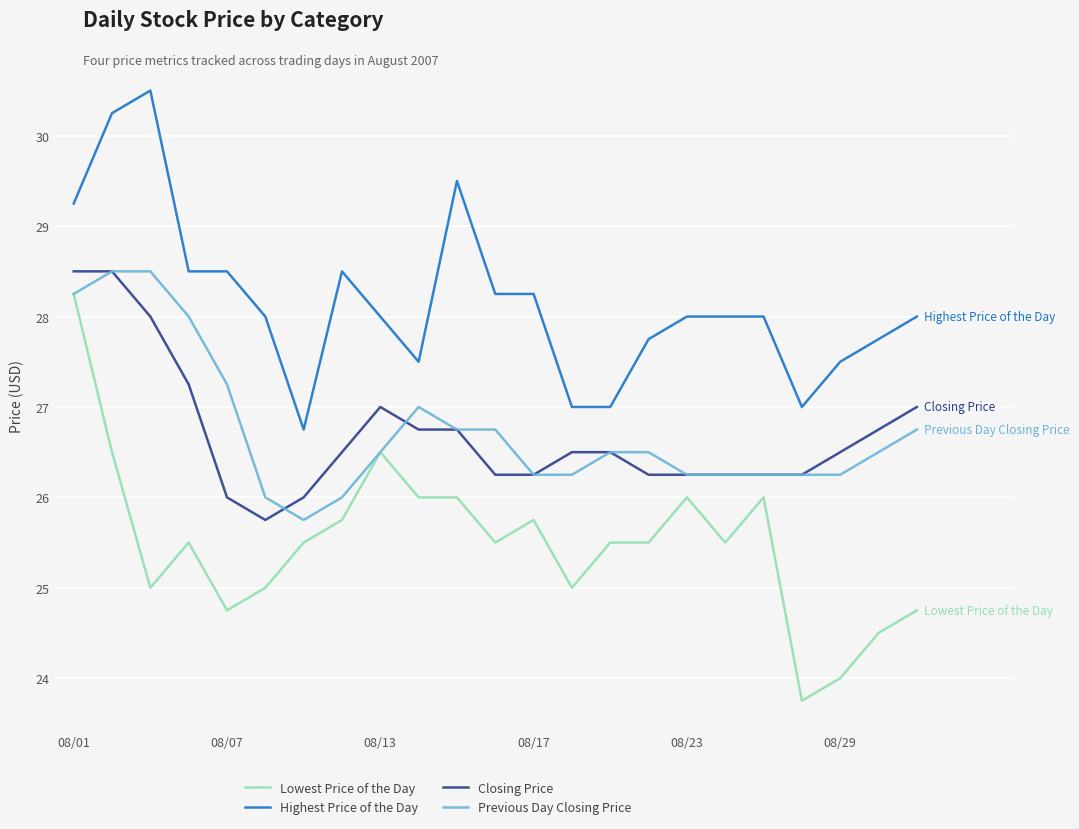

True or false: Previous Day Closing Price and Highest Price of the Day cross at least once.

False